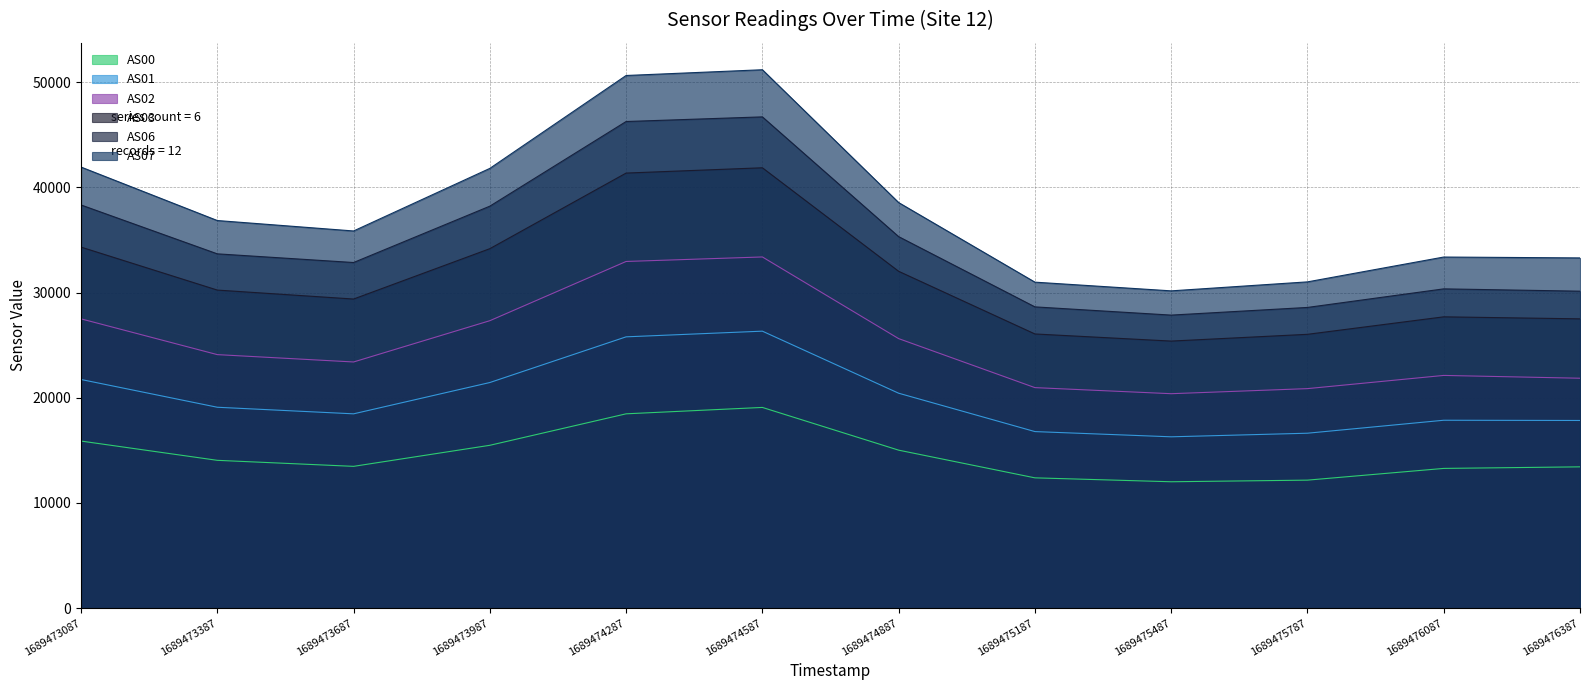

Where is the first local maximum for AS03?

1689474587